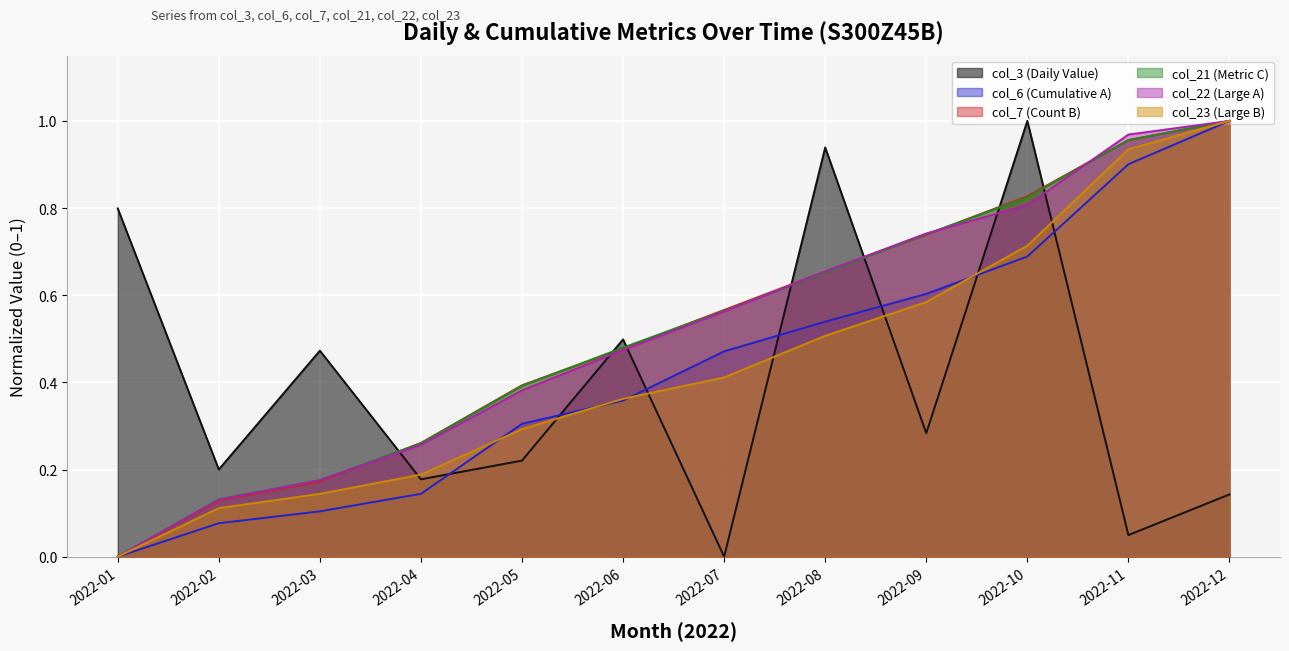

True or false: col_21 (Metric C) and col_23 (Large B) cross at least once.

False